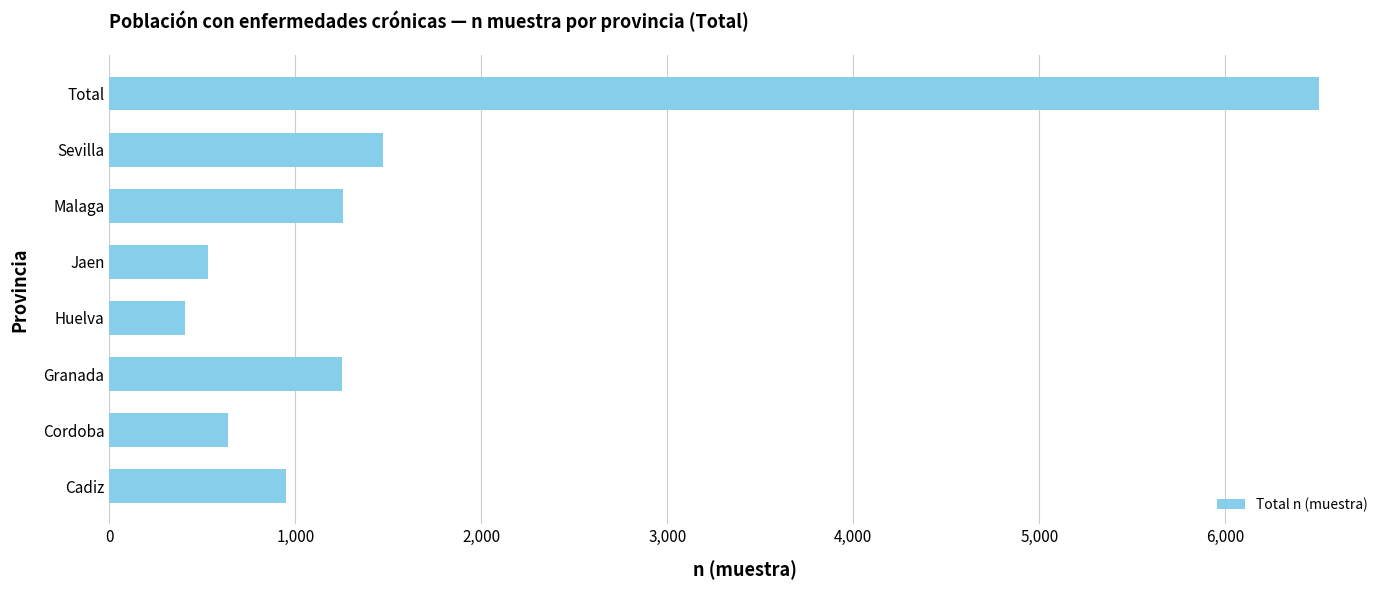

What value does the data have at Total?

6507